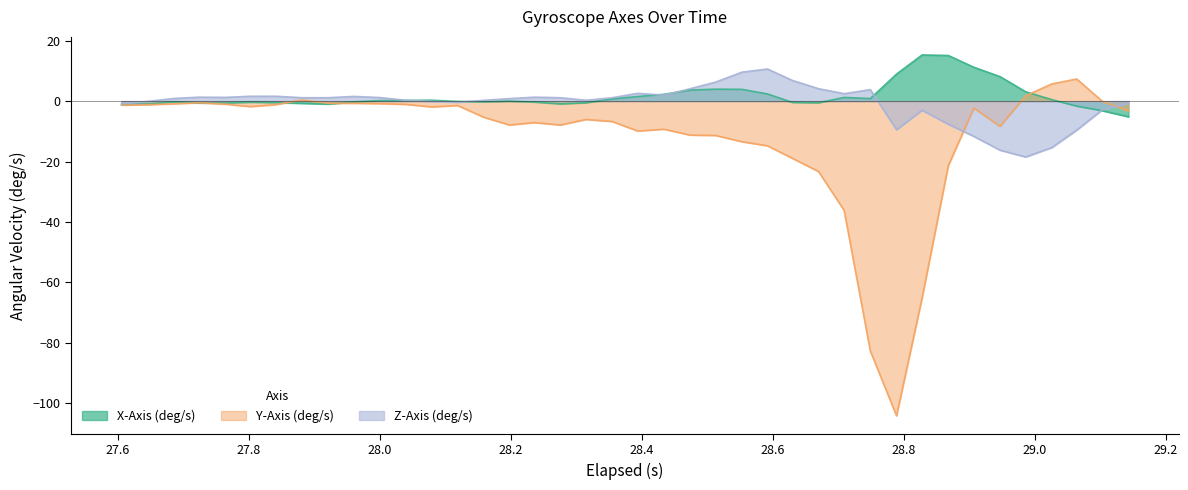

List the series in order of their overall mean, highest first.

X-Axis (deg/s), Z-Axis (deg/s), Y-Axis (deg/s)